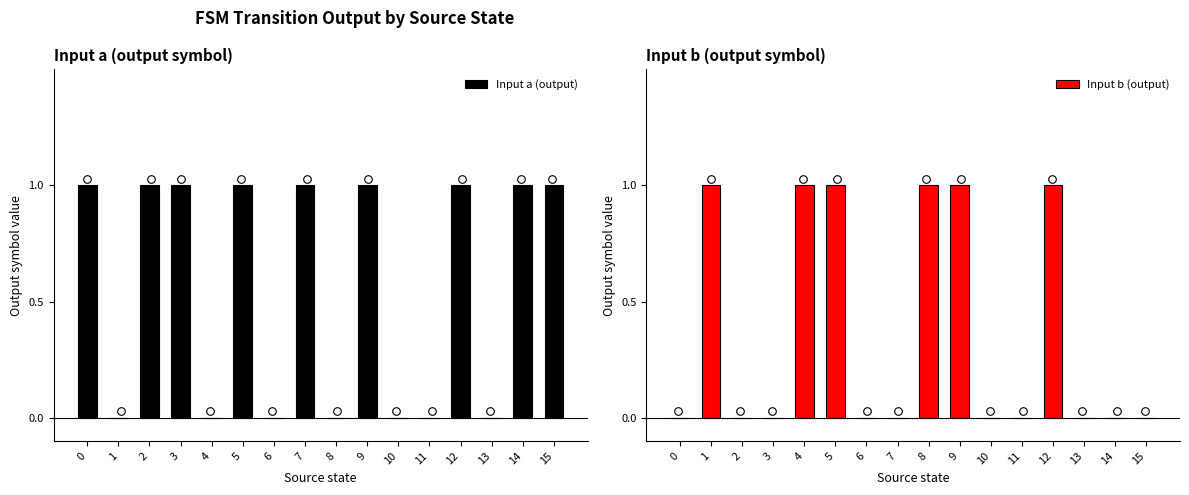

Is the value of Input b (output) at 14 greater than the value of Input a (output) at 8?

No